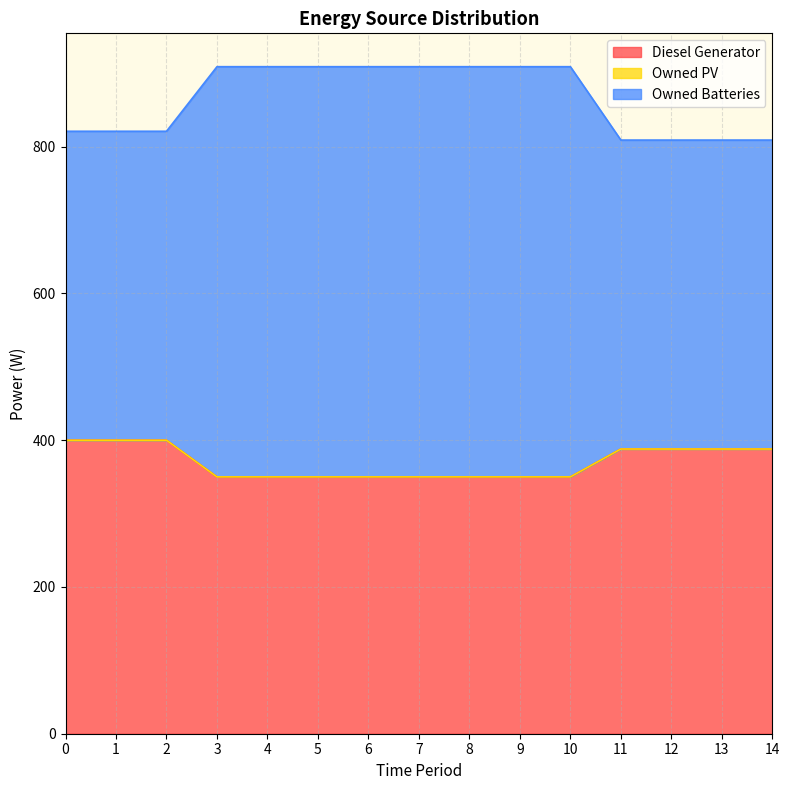

Between 14 and 3, which is larger?

14